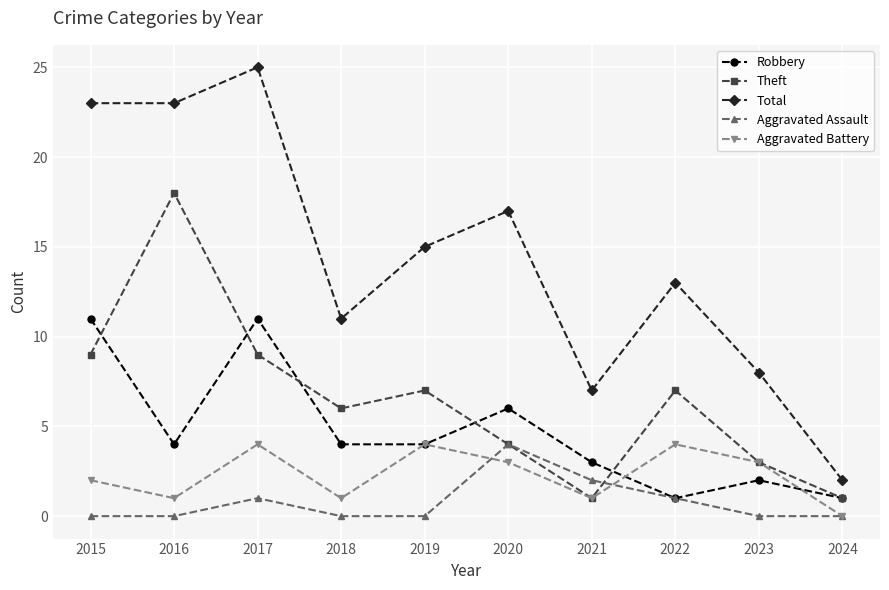

Where is the first local maximum for Aggravated Battery?

2017